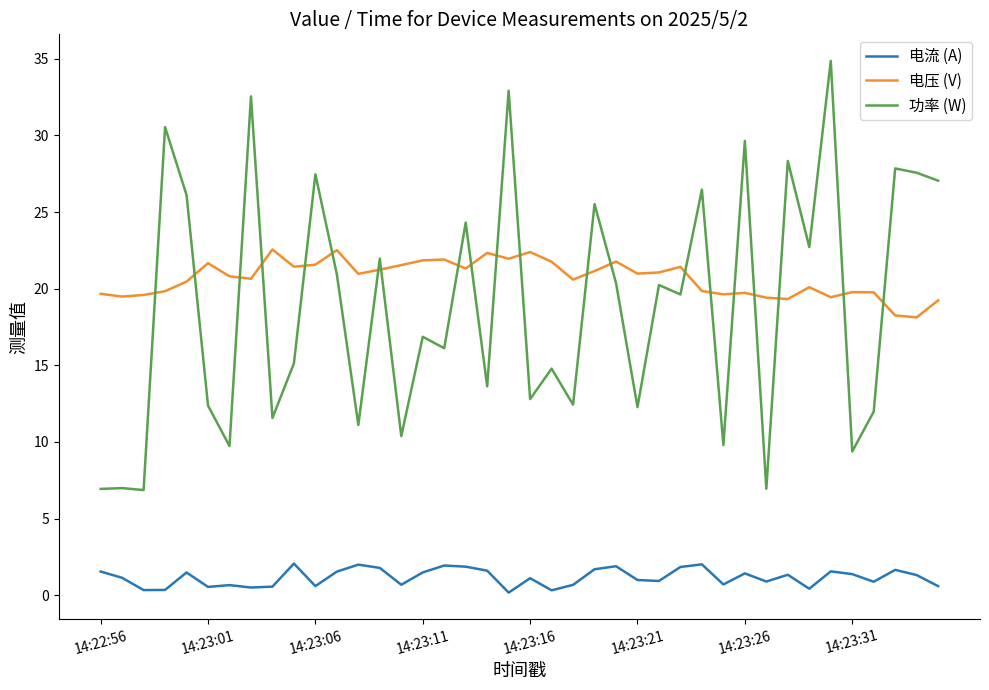

What is the difference between the maximum and minimum values in the 功率 (W) series?

28.0